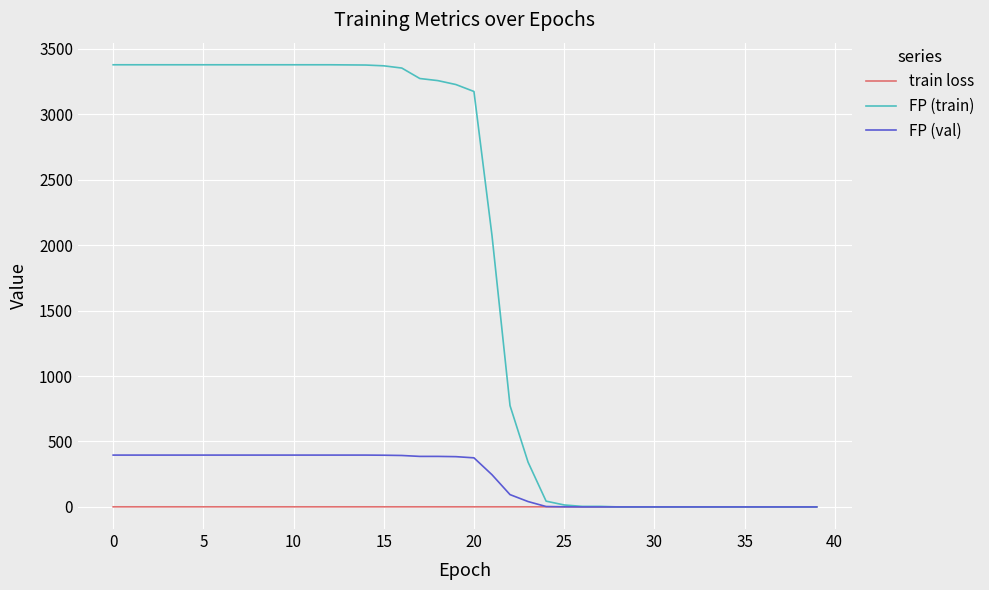

List the series in order of their peak value, lowest first.

train loss, FP (val), FP (train)